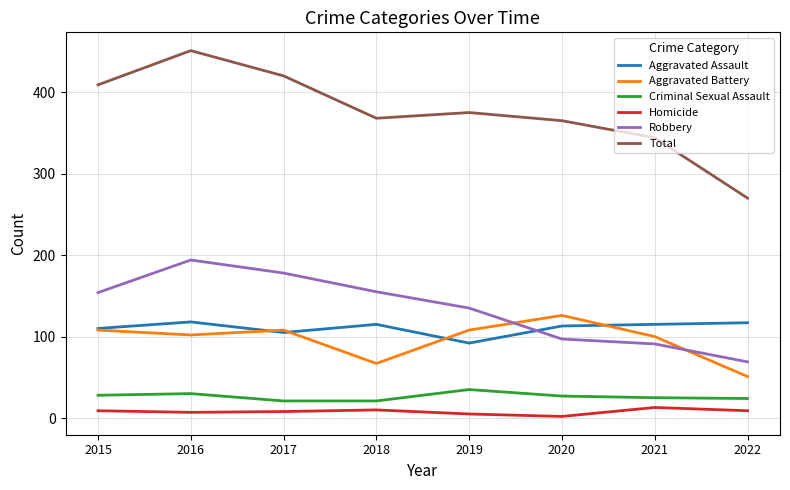

True or false: Robbery and Total cross at least once.

False